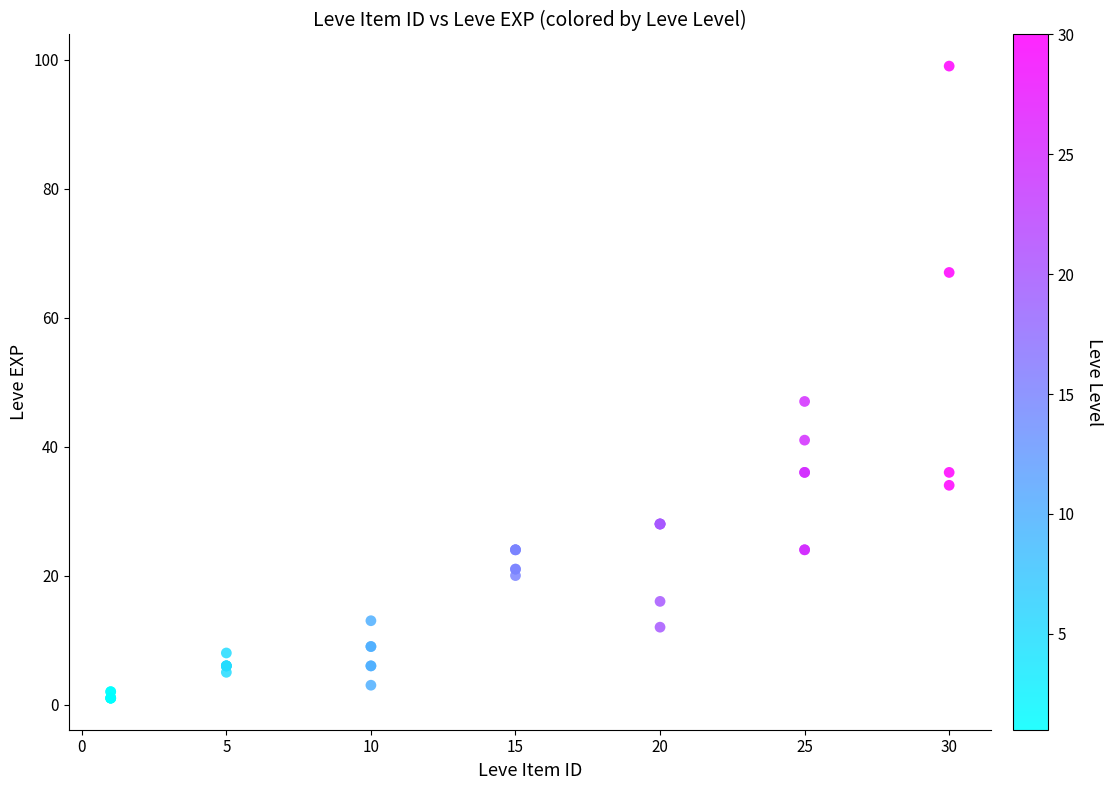

What Y value in the scatter plot is closest to 50?

47